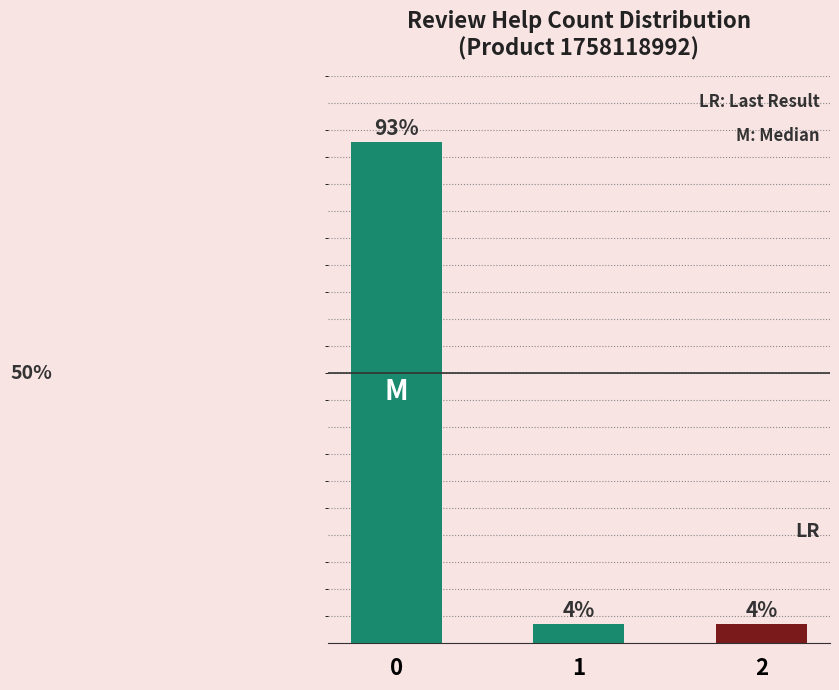

What is the maximum value shown in the chart?

92.9